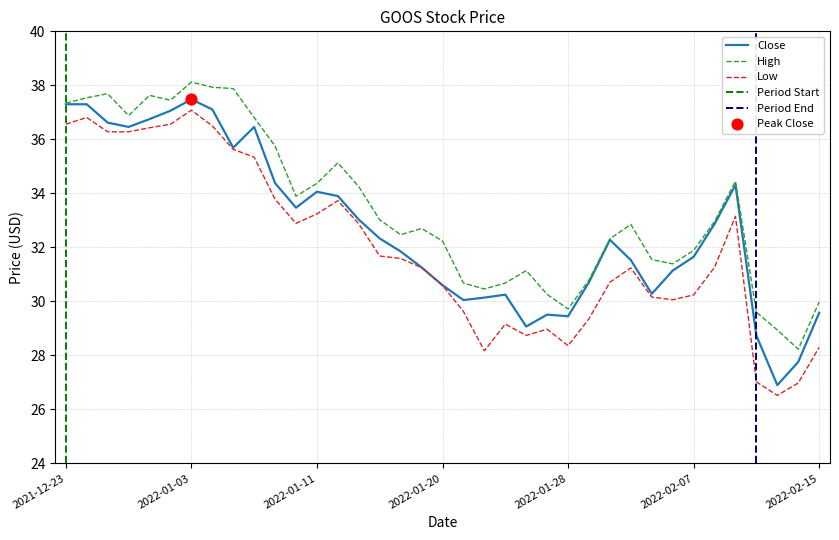

Which series contains the lowest Y value?

Low